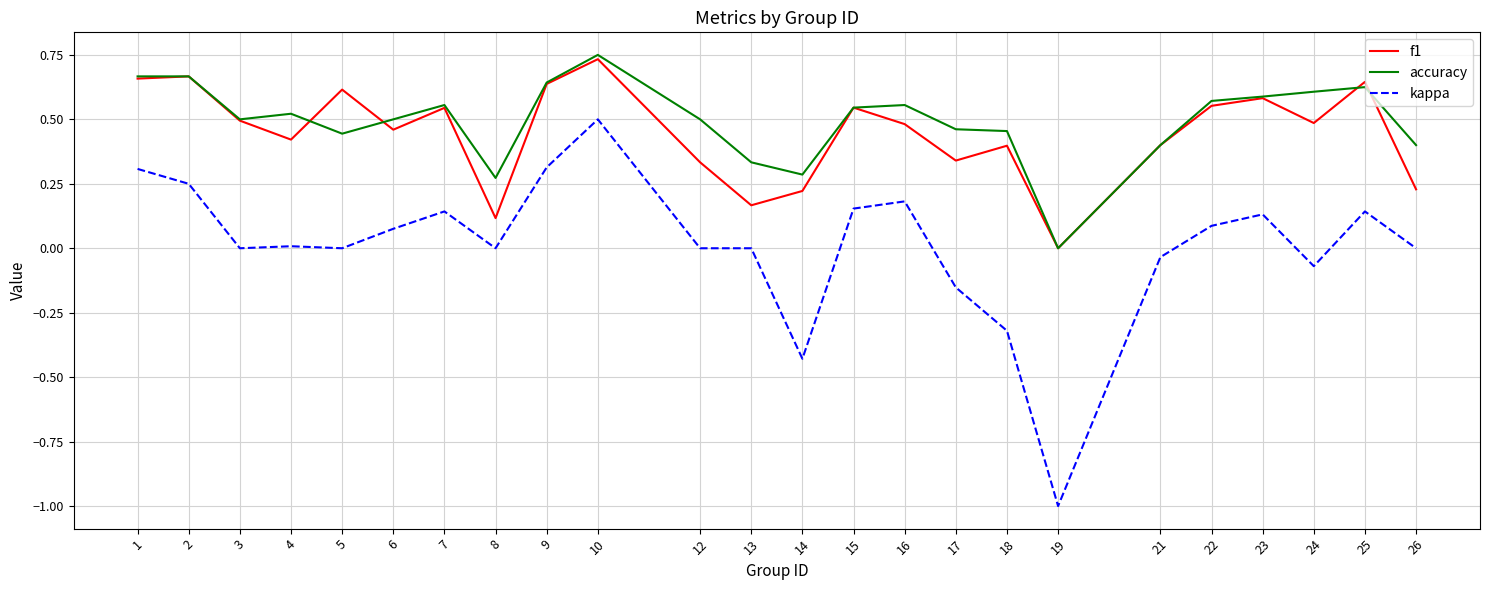

What are all the series names shown in the legend?

f1, accuracy, kappa